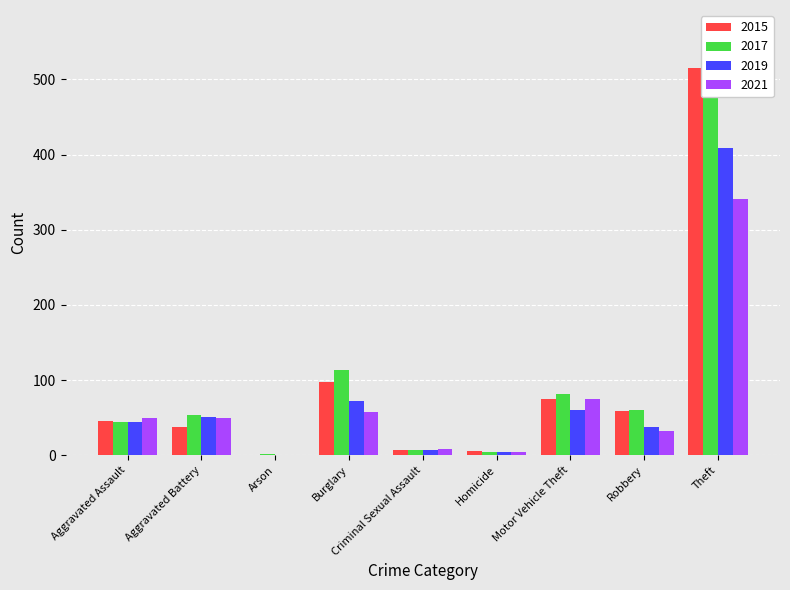

What is the difference between the highest and lowest values at Criminal Sexual Assault?

2